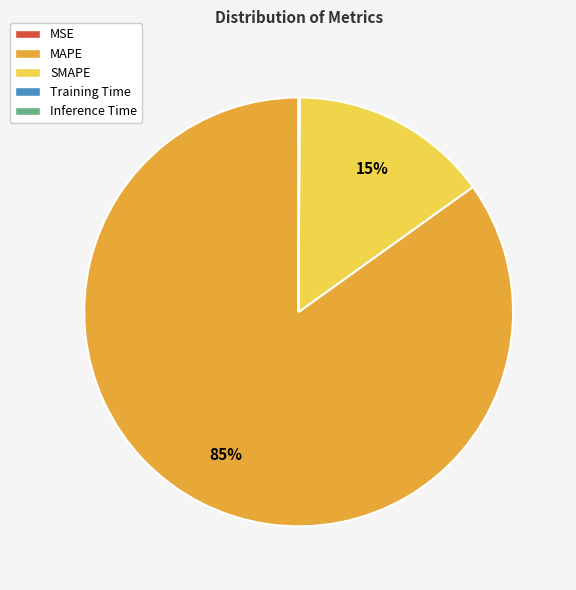

Which slice is the largest?

MAPE